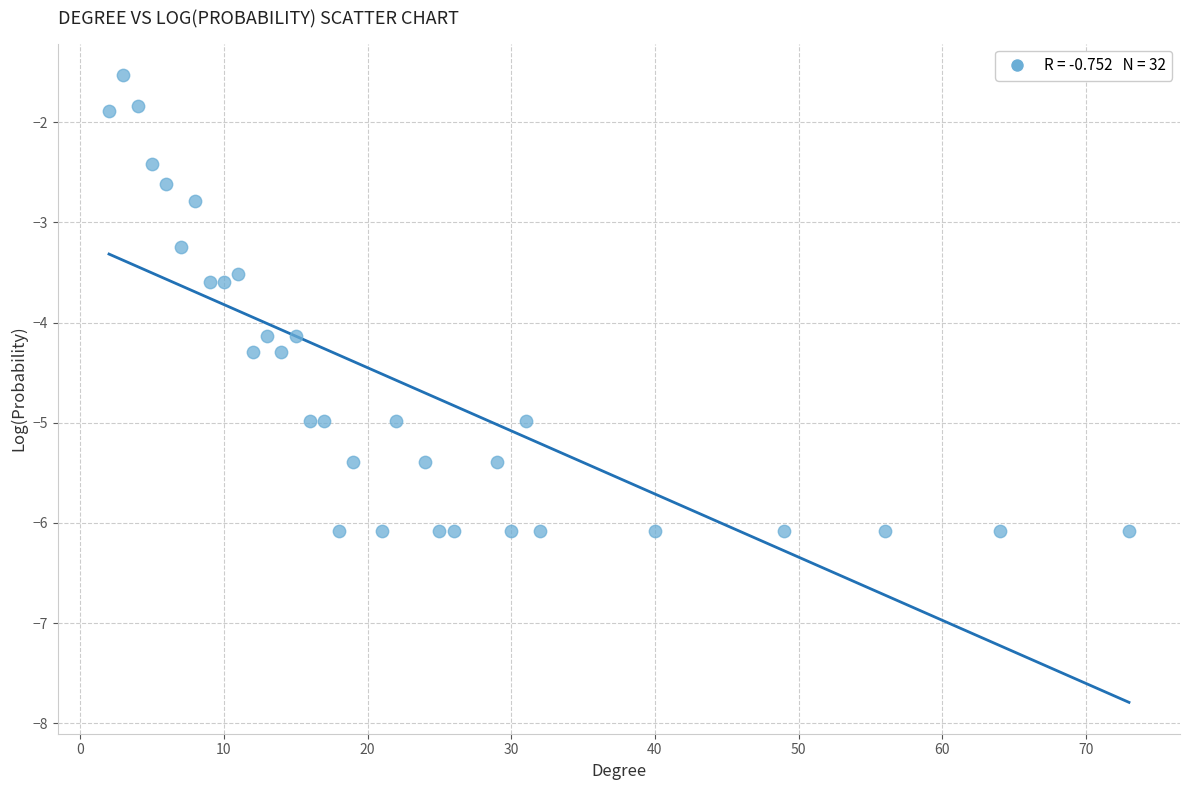

What is the range of Y values (max minus min)?

4.6